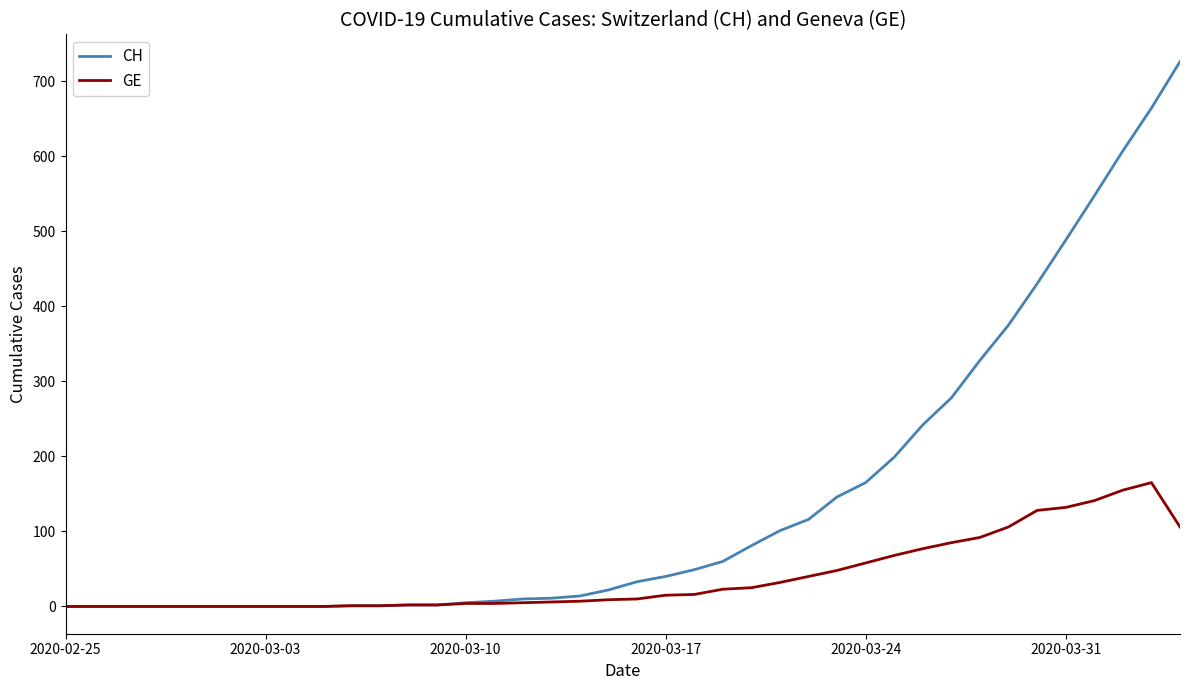

What is the maximum value shown in the chart?

726